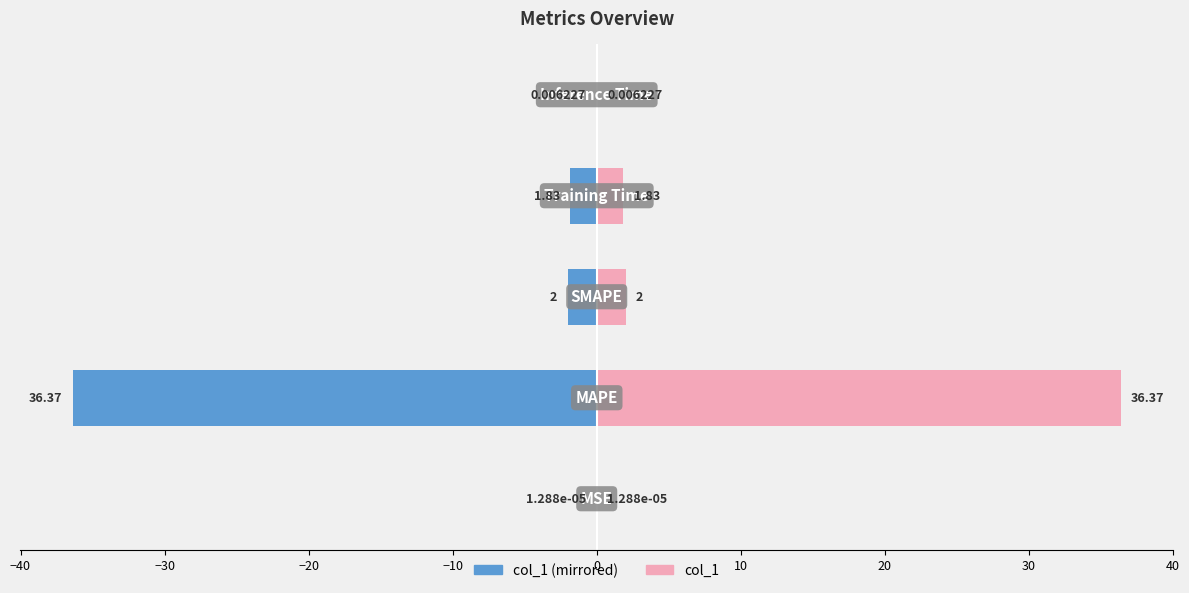

Which series has the largest total across all categories?

col_1